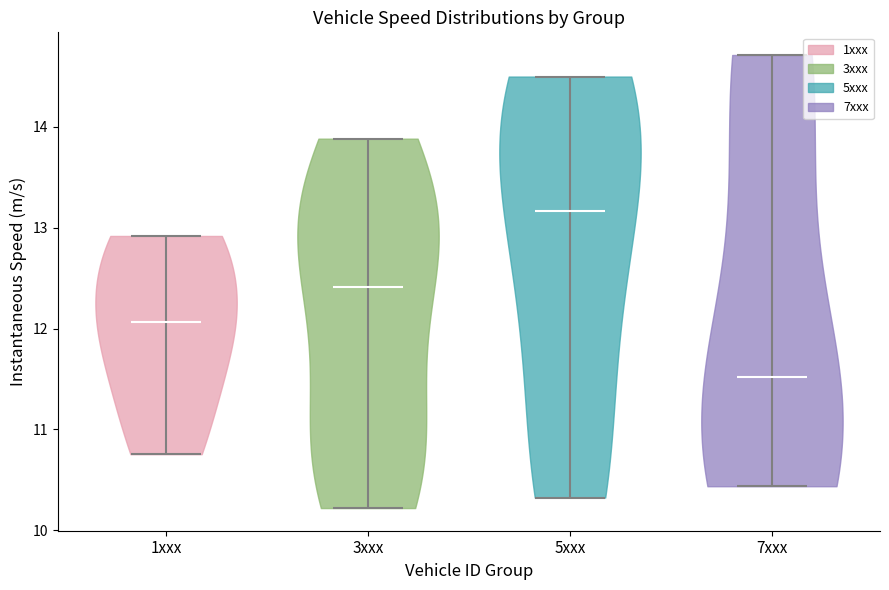

Which violin has the lowest median line?

7xxx